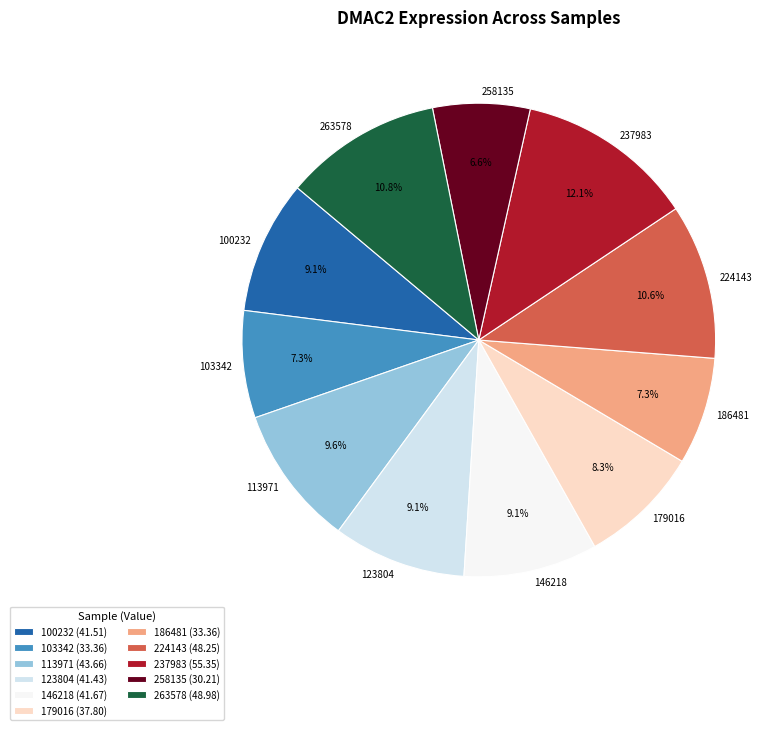

Is 113971 the majority of the pie?

No